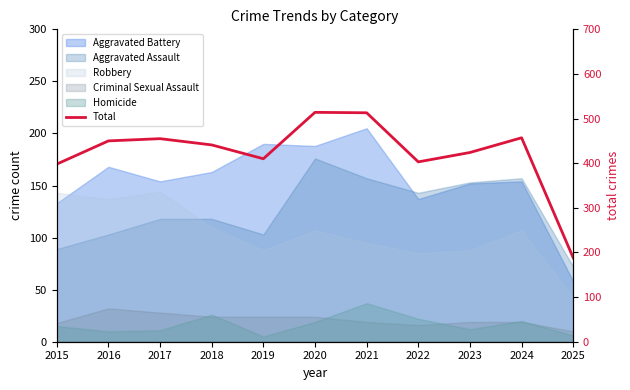

Does the chart have visible grid lines?

No